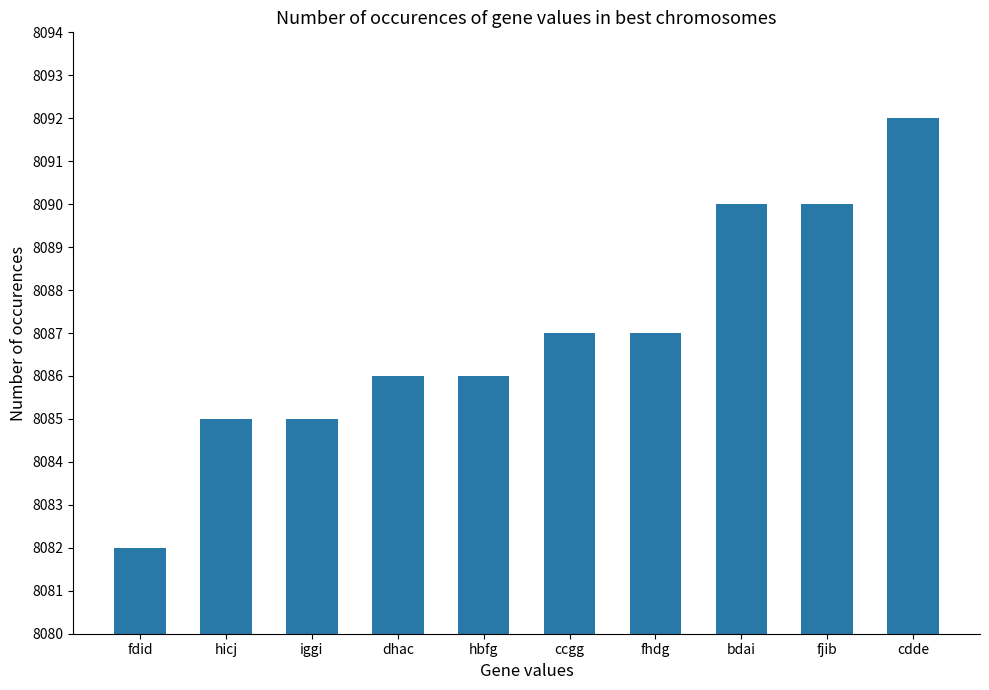

What position from the left is dhac?

4